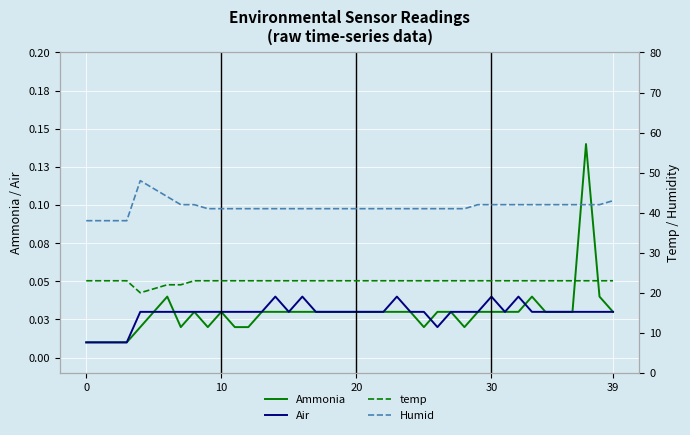

How many data points in Humid are above 41?

16